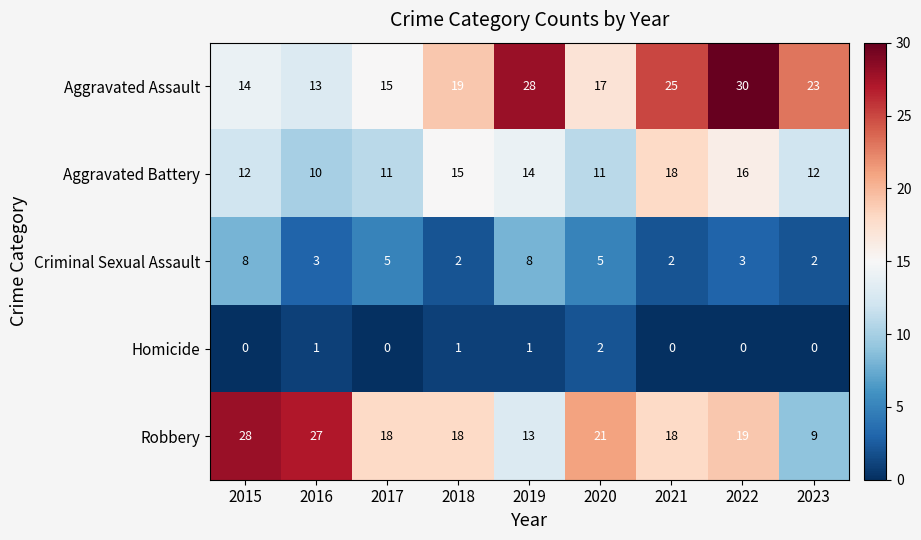

Is it true that Criminal Sexual Assault equals 5 at 2016?

False